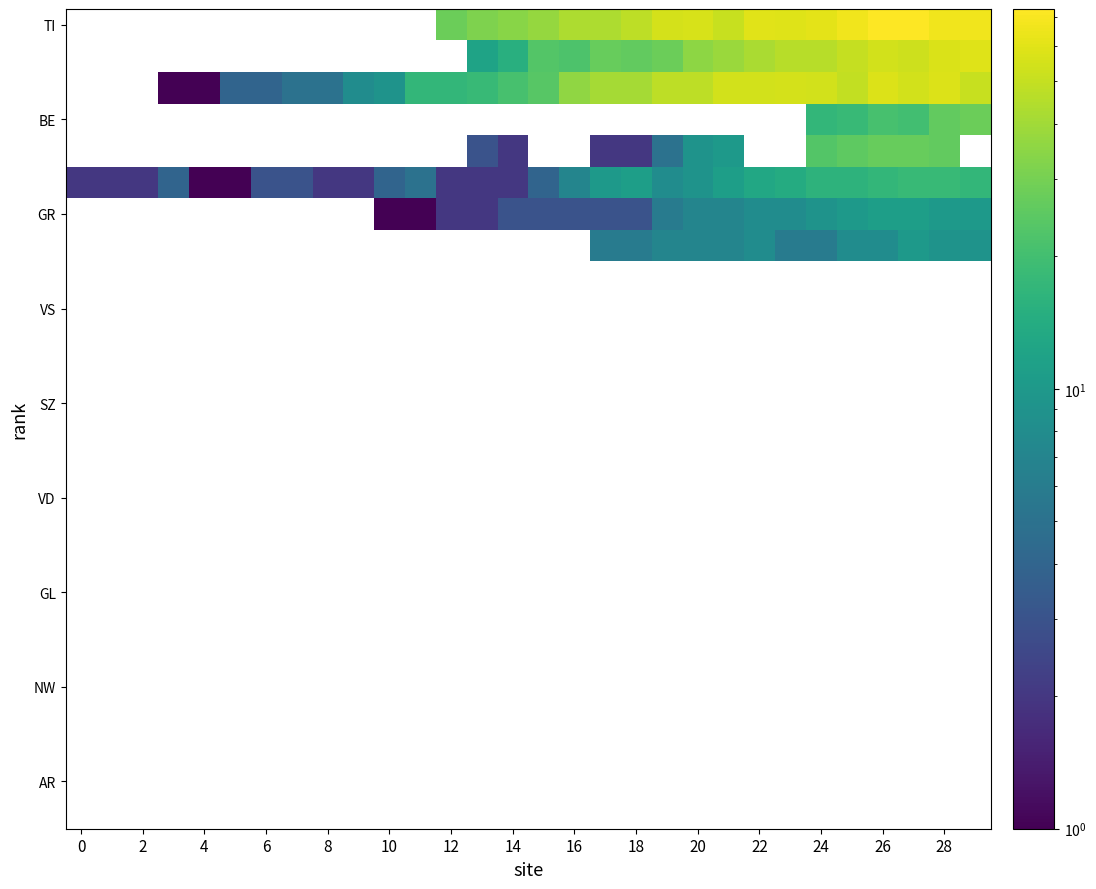

At which category is the sum across all series the highest?

28